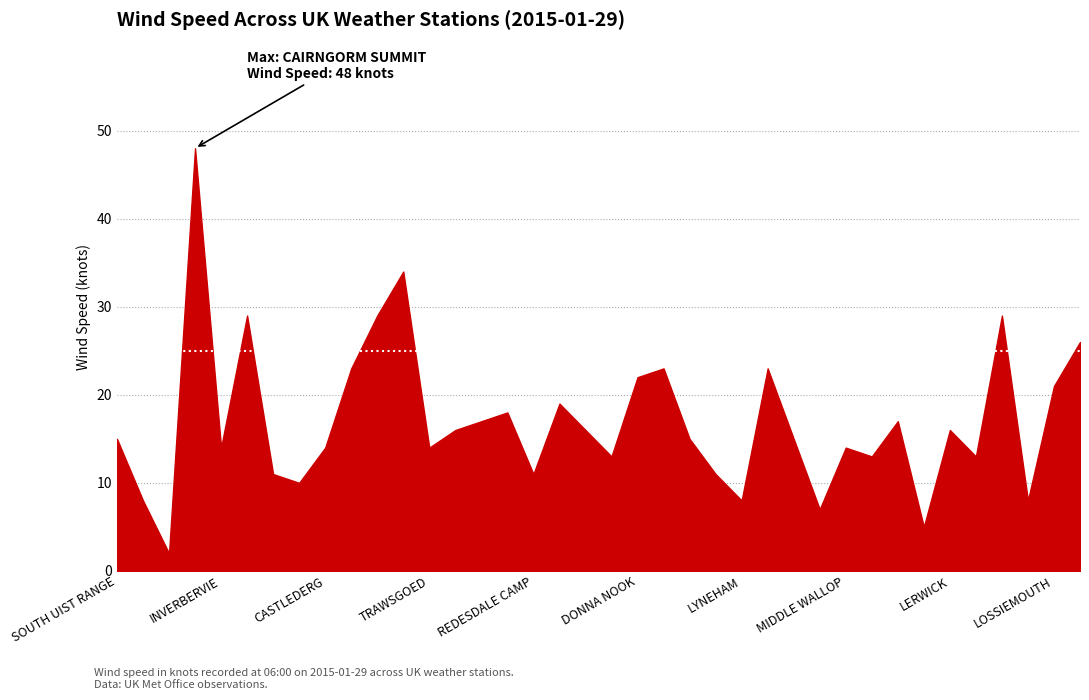

What is the label of the 30th point from the left?

HEATHROW